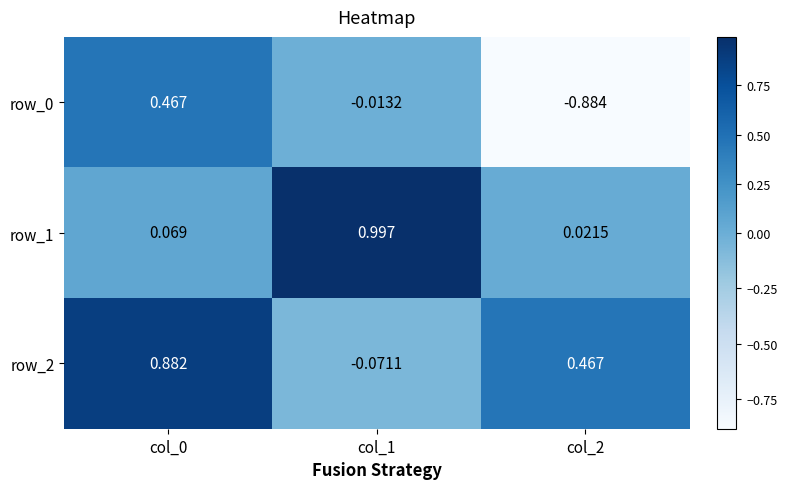

Is the value of row_2 at col_2 greater than the value of row_1 at col_2?

Yes